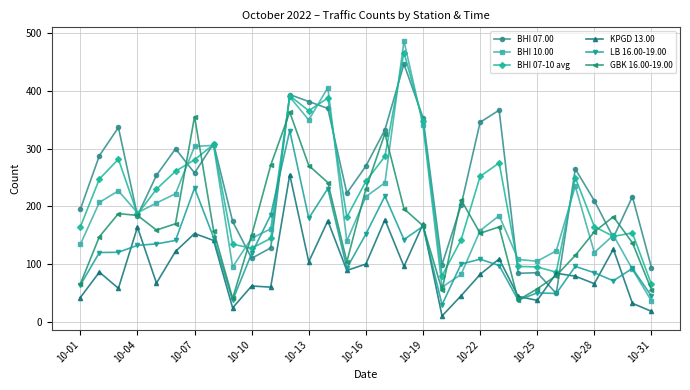

True or false: LB 16.00-19.00 has more than 1 points higher than both neighbors.

True